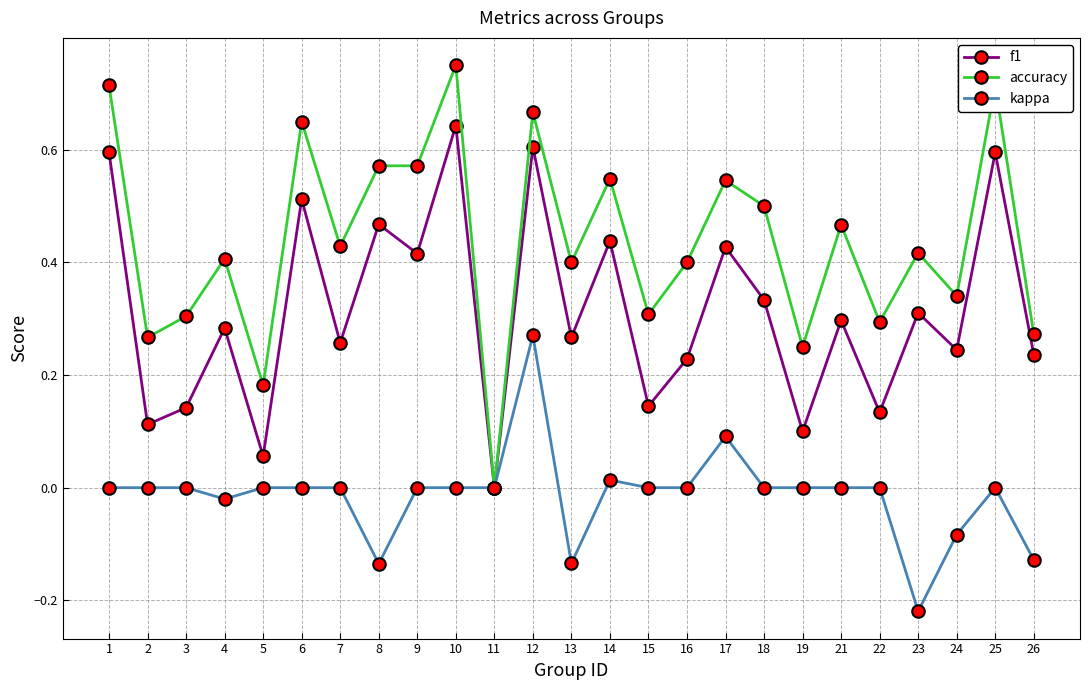

Which series has the largest range (max minus min)?

accuracy